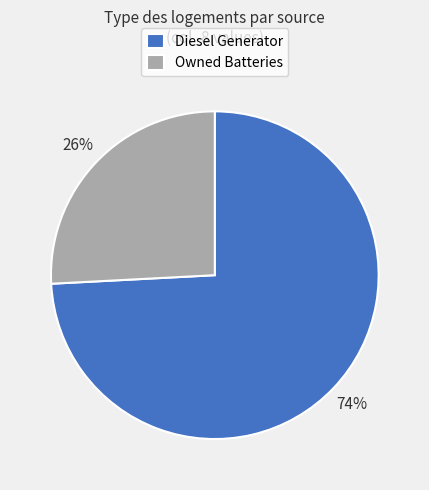

Is the sum of Owned Batteries and Diesel Generator greater than half?

Yes